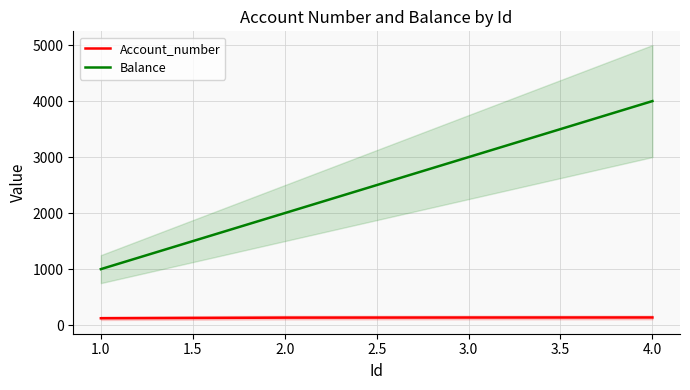

The value of Account_number at 1.0 is 123. True or false?

True